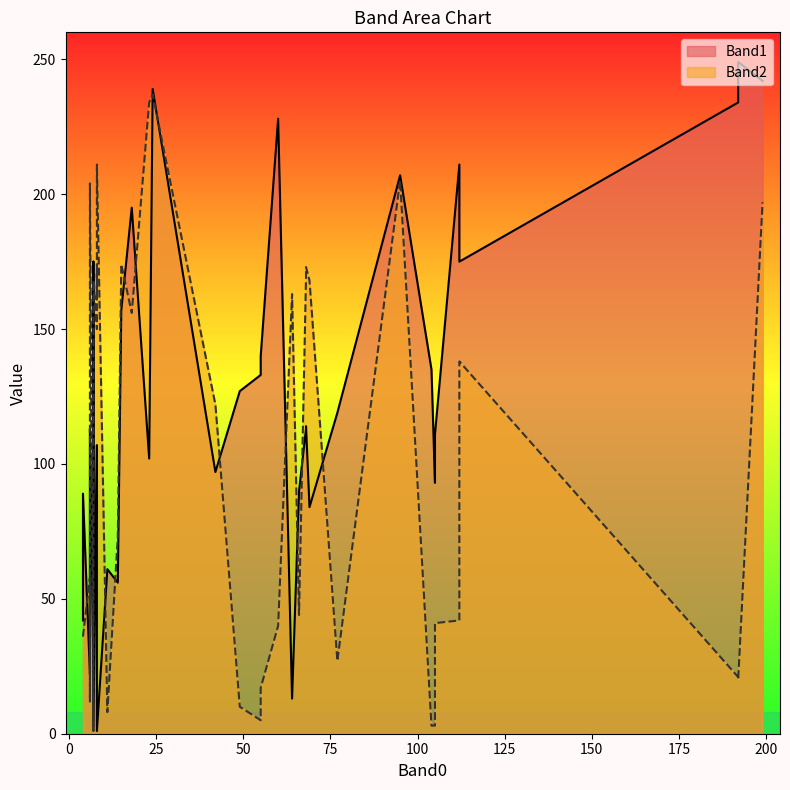

What is the average value of the Band1 series?

119